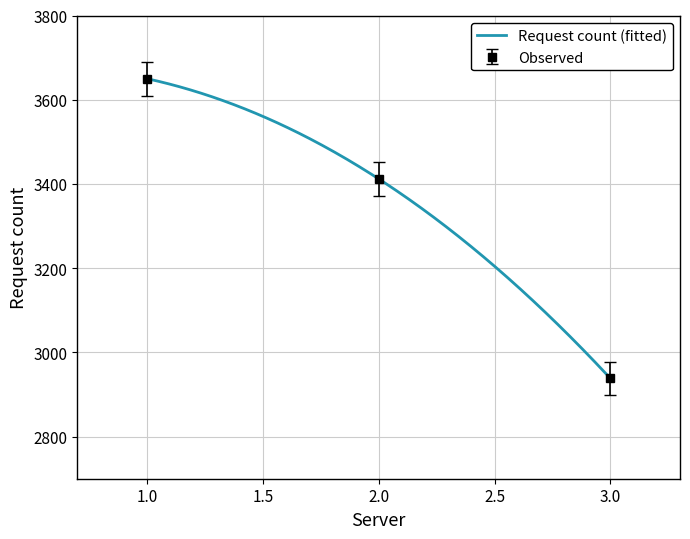

Which has a higher value, 2 or 3?

2